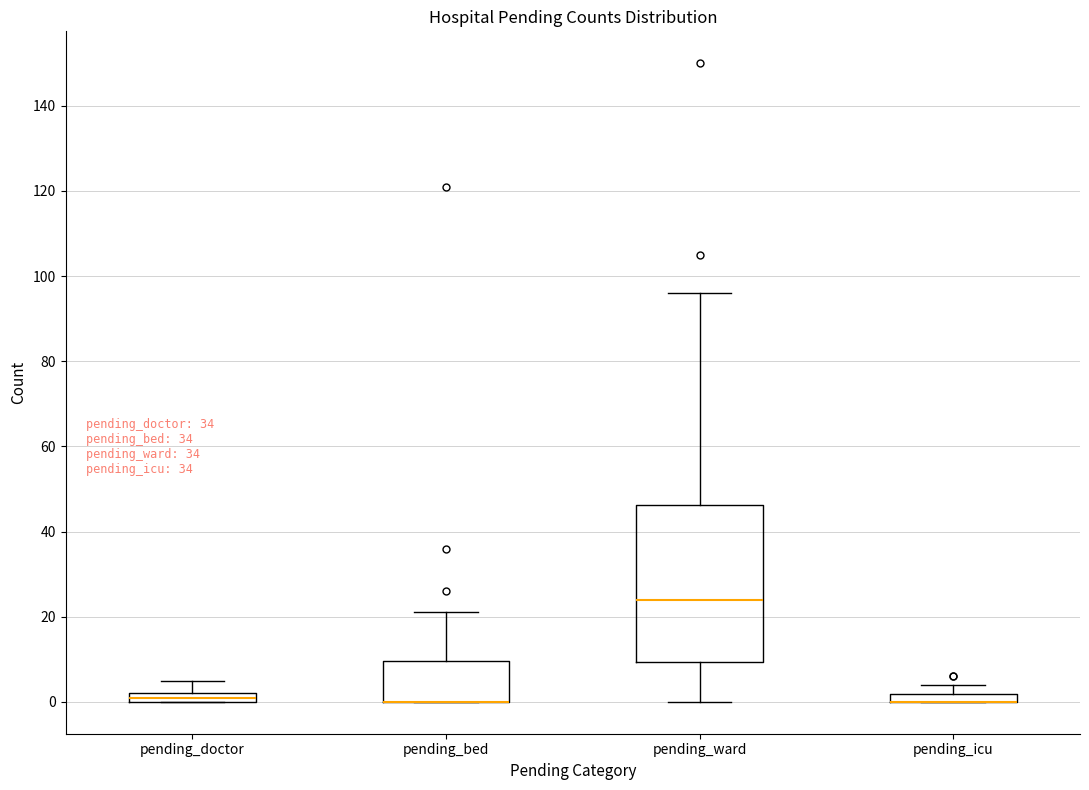

Where is the lower edge of the box for pending_doctor on the y-axis? The values are not printed on the chart, so give them approximately, as read against the axis.

0